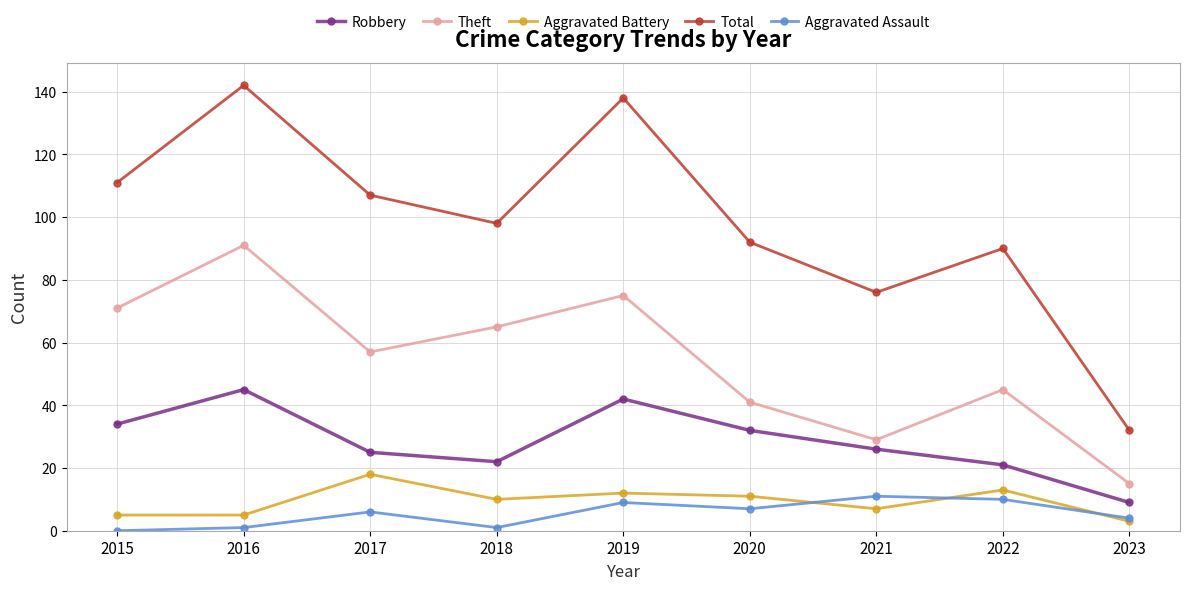

True or false: Theft and Aggravated Assault cross at least once.

False